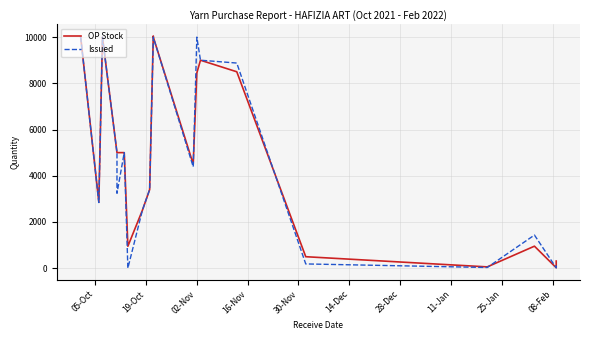

In Issued, how many points are lower than both neighbors (excluding endpoints)?

6